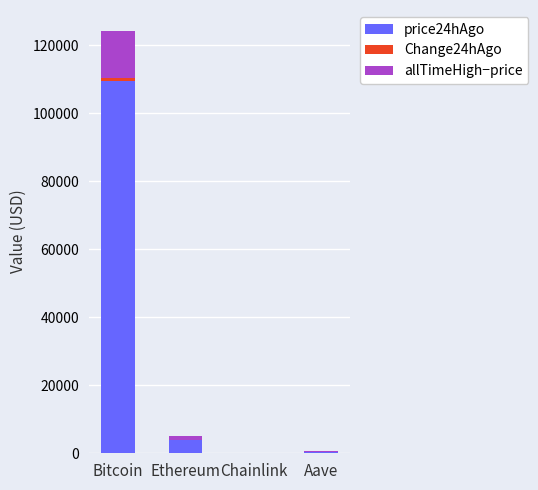

What is the maximum value for price24hAgo?

109465.0